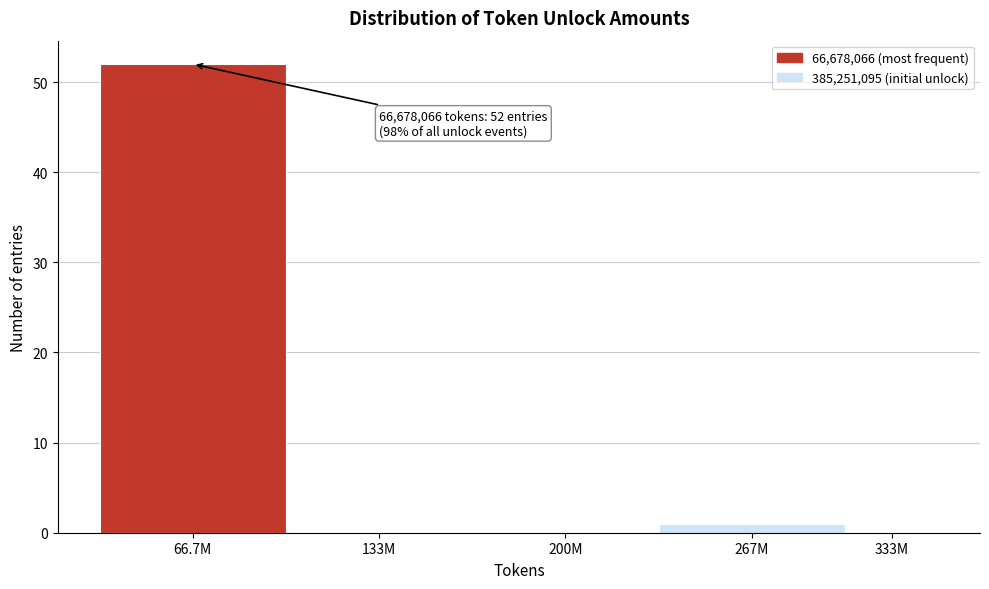

Reading left to right, list all the values displayed in this chart.

66.7M=52	133M=0	200M=0	267M=1	333M=0